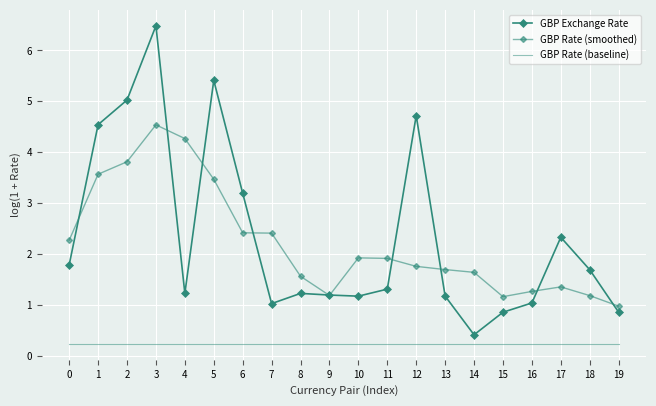

Which series has the largest total across all categories?

GBP Exchange Rate